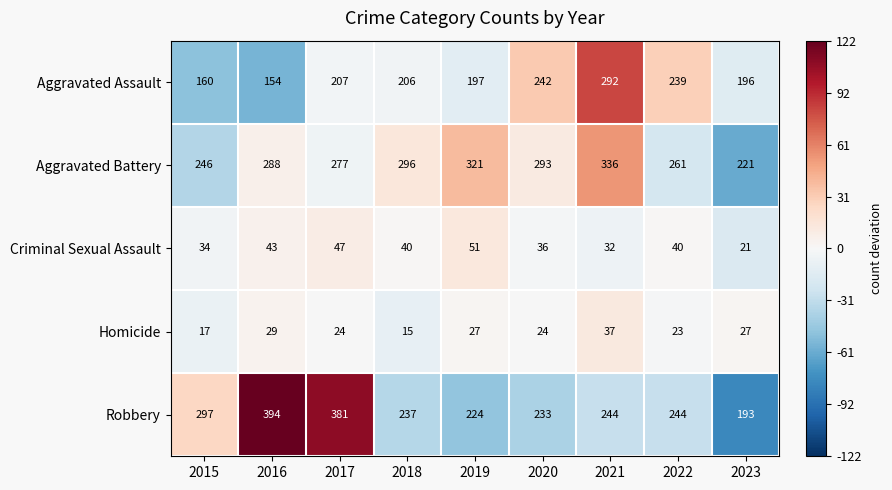

Which category has the lowest value across all series?

2018